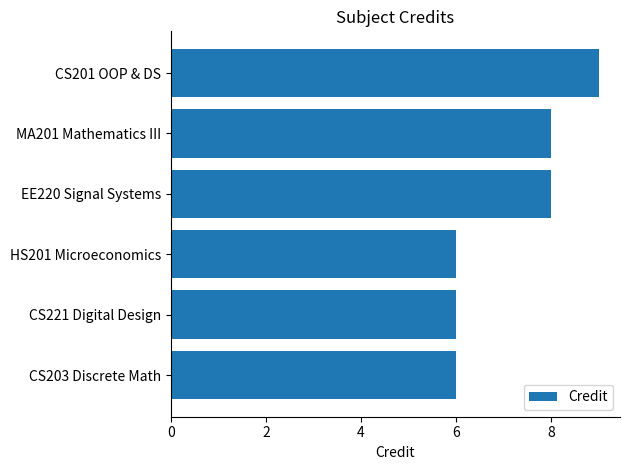

What is the sum of the values at EE220 Signal Systems and CS201 OOP & DS?

17